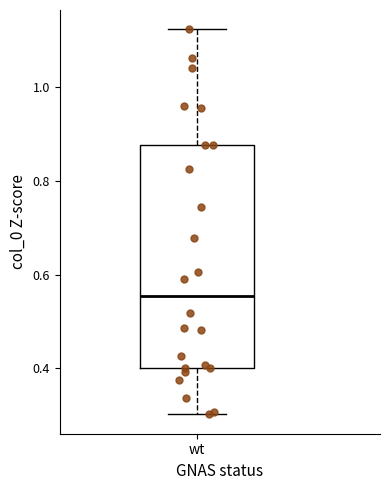

Where does the upper whisker of the box for wt end on the y-axis? The values are not printed on the chart, so give them approximately, as read against the axis.

1.12